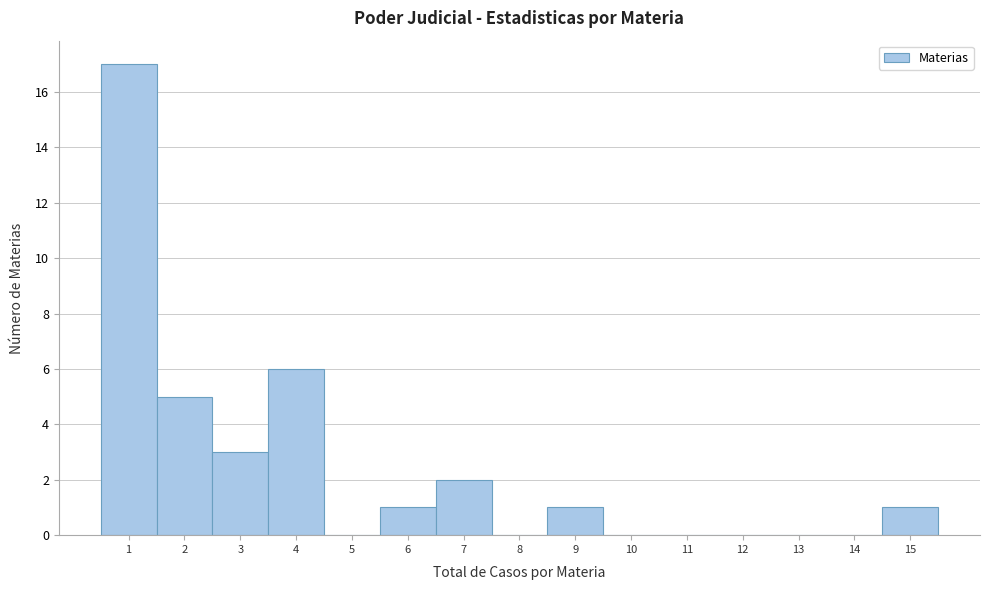

Over which range of the x-axis is the bar tallest?

0.5 to 1.5